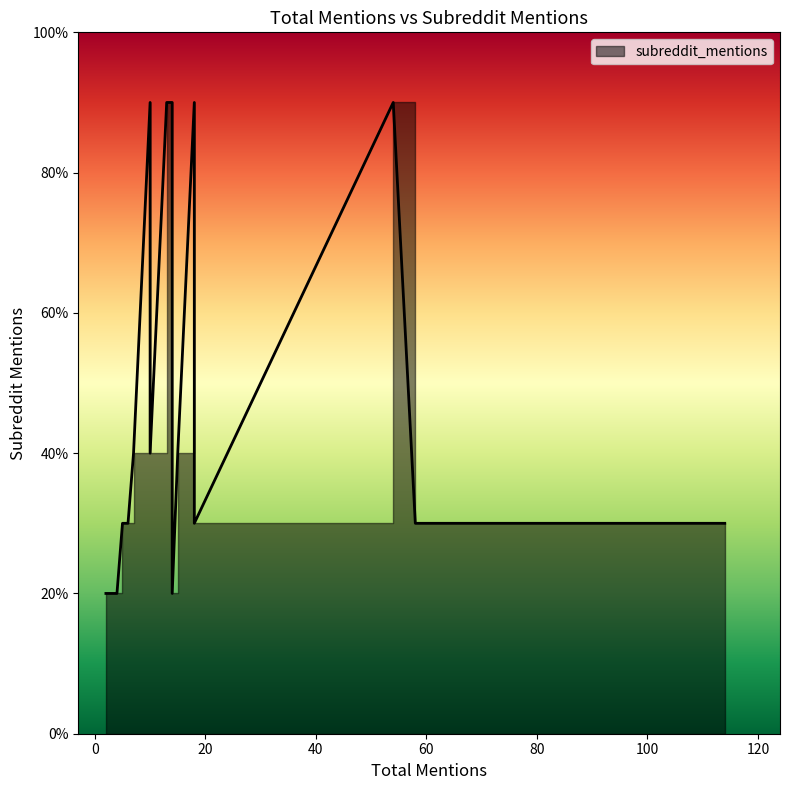

How many values are below 4?

10